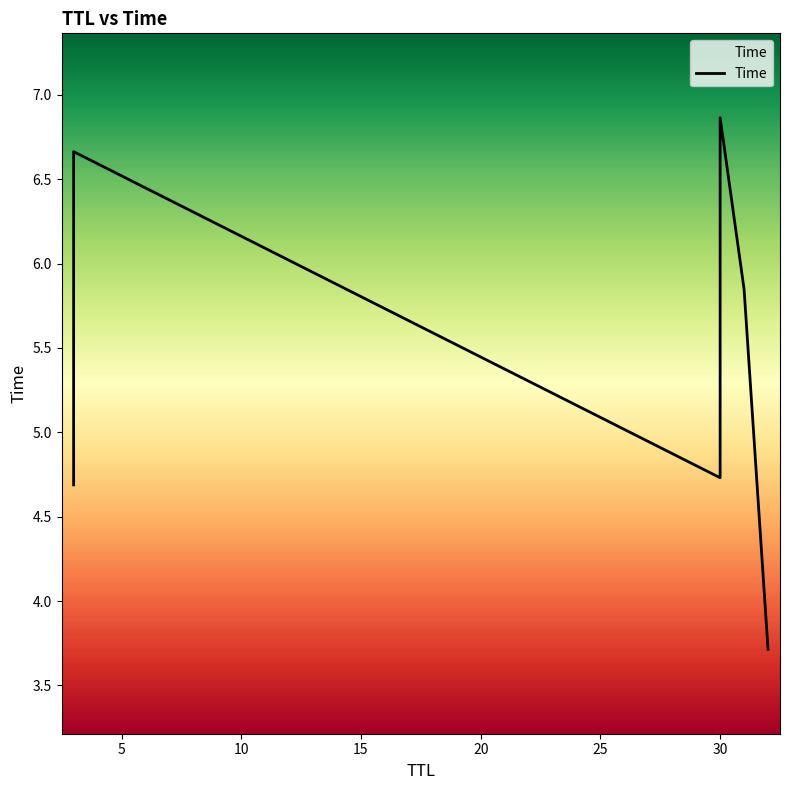

How many interior local valleys (lower than both neighbors) does the data have?

1